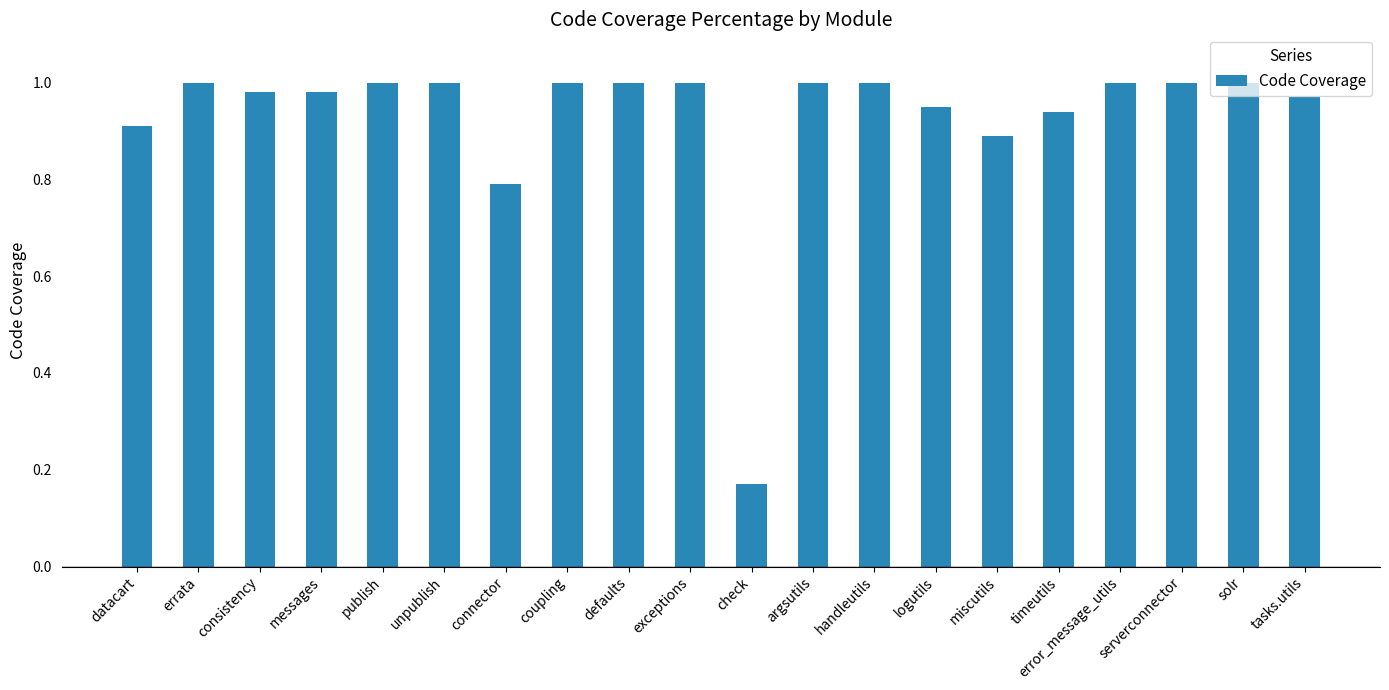

What is the sum of the values at datacart and exceptions?

1.9